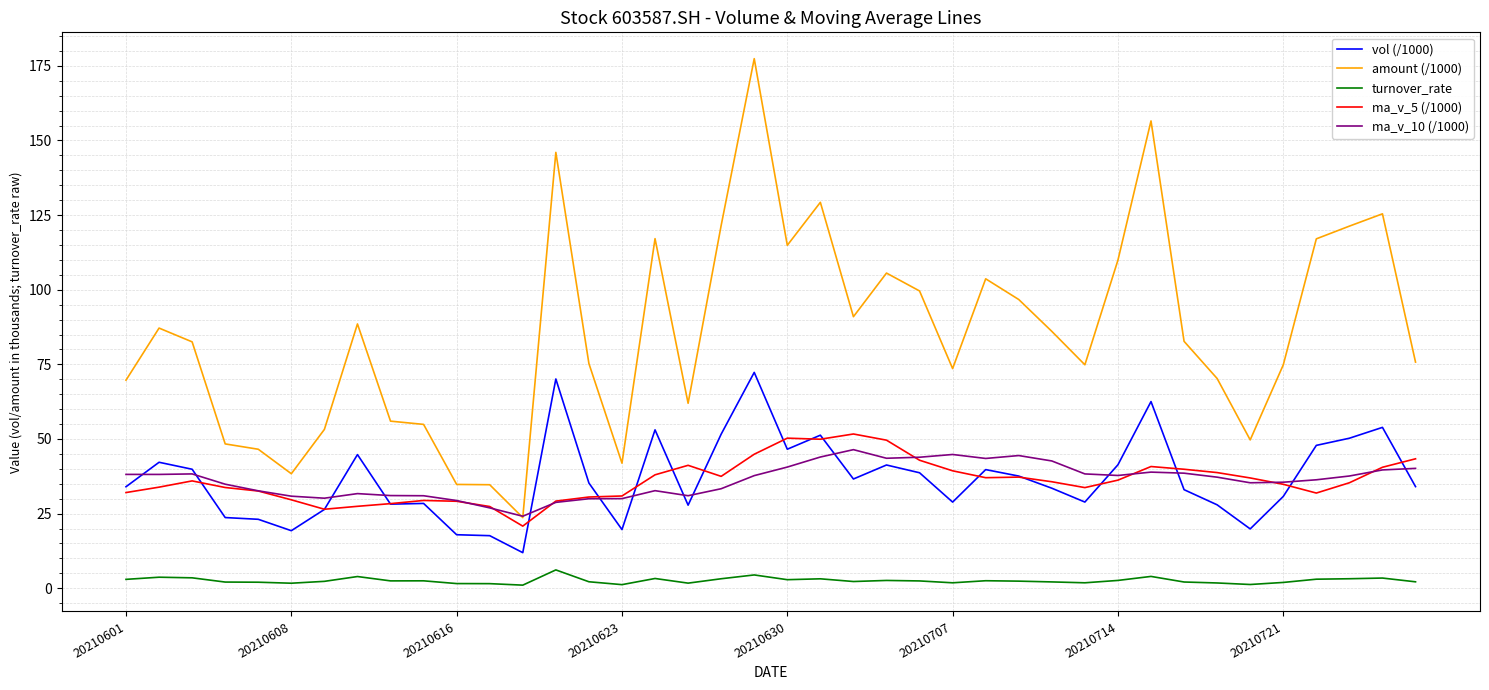

Which series has the widest spread of values?

amount (/1000)